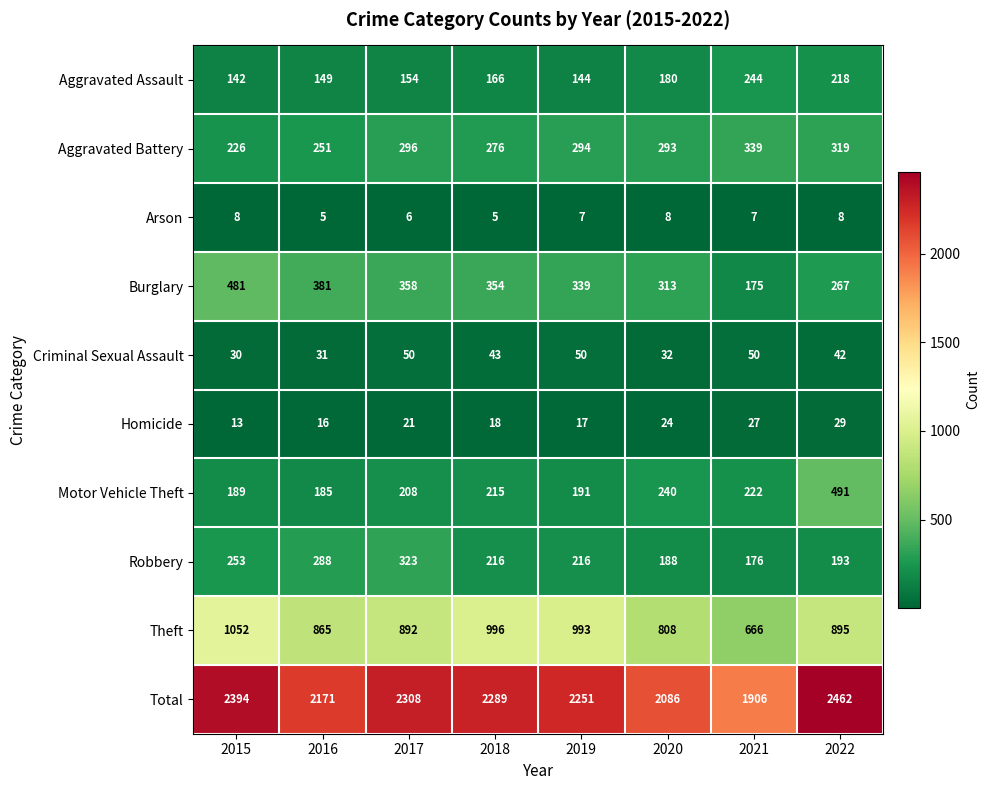

At which category is the sum across all series the highest?

2022